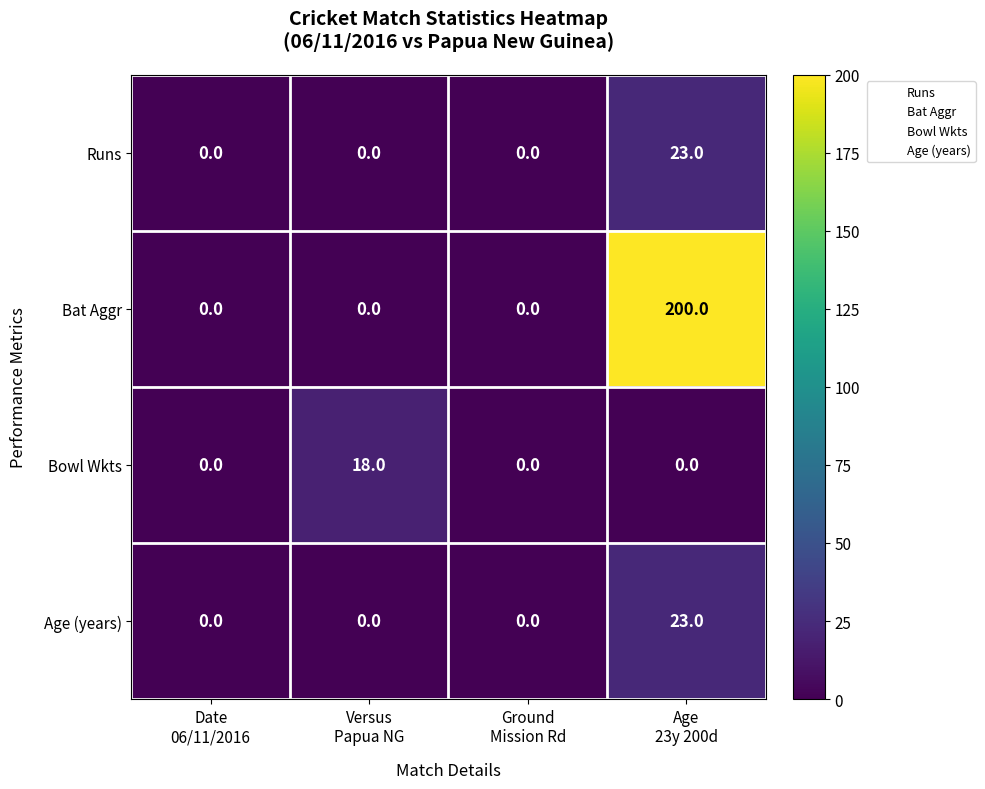

Reading left to right, transcribe all the data shown in this chart.

Runs: 0	0	0	23
Bat Aggr: 0	0	0	200
Bowl Wkts: 0	18	0	0
Age (years): 0	0	0	23